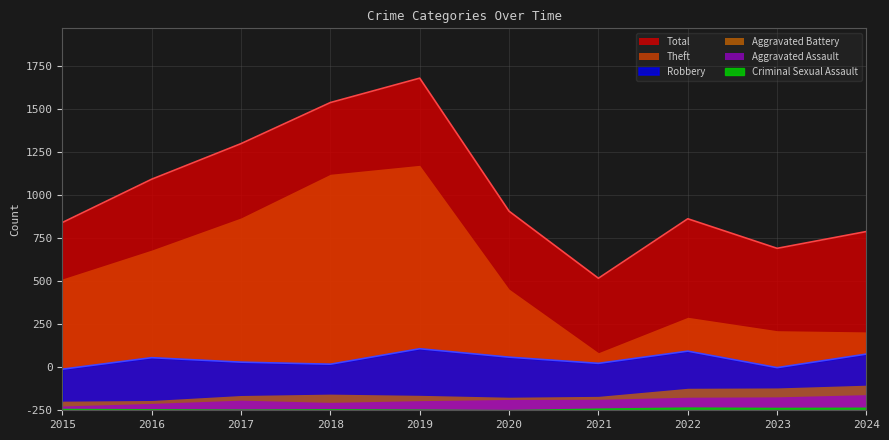

True or false: Criminal Sexual Assault and Total cross at least once.

False